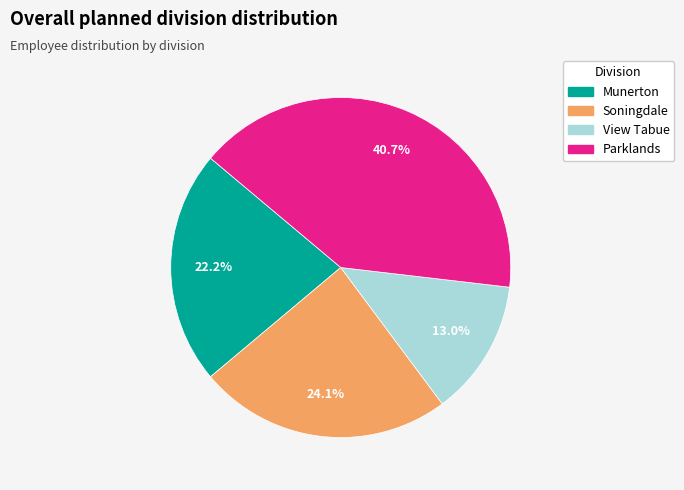

To the nearest percent, what is the average slice percentage?

25%